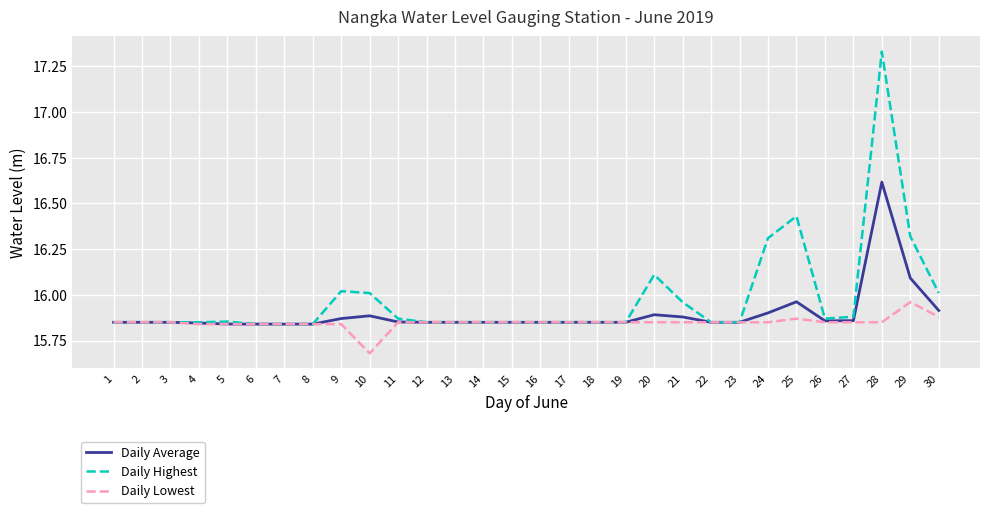

Is it true that Daily Lowest equals 9.0 at 10?

False